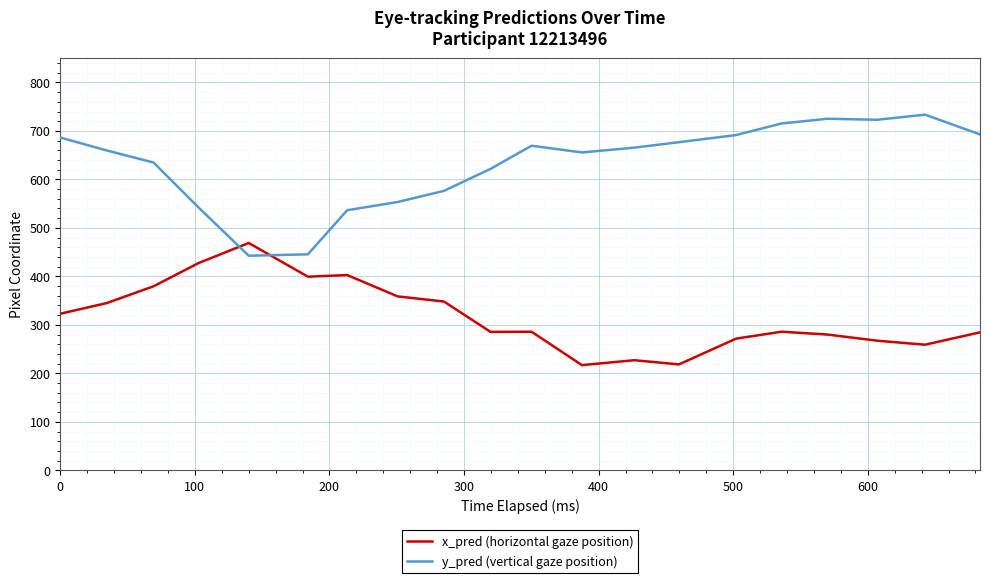

How many values in the x_pred (horizontal gaze position) series are below 285?

8